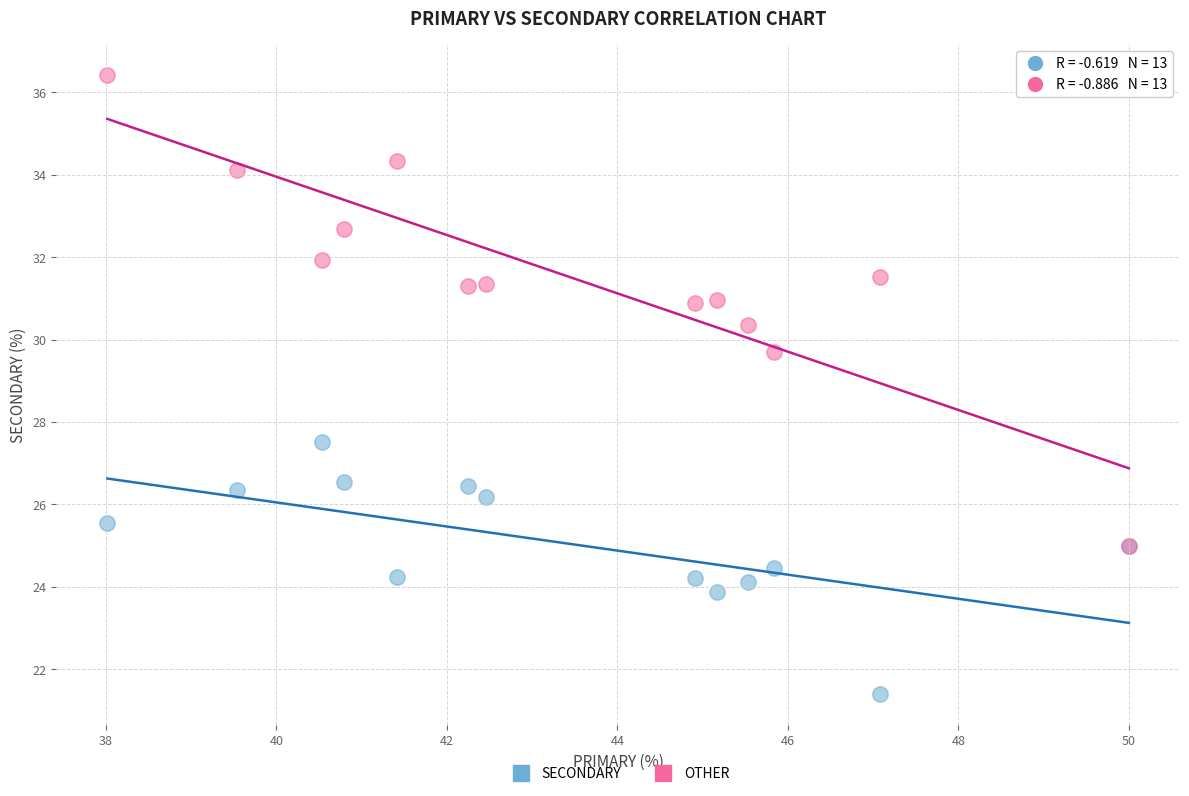

Across all series, what Y value is closest to 28?

27.5